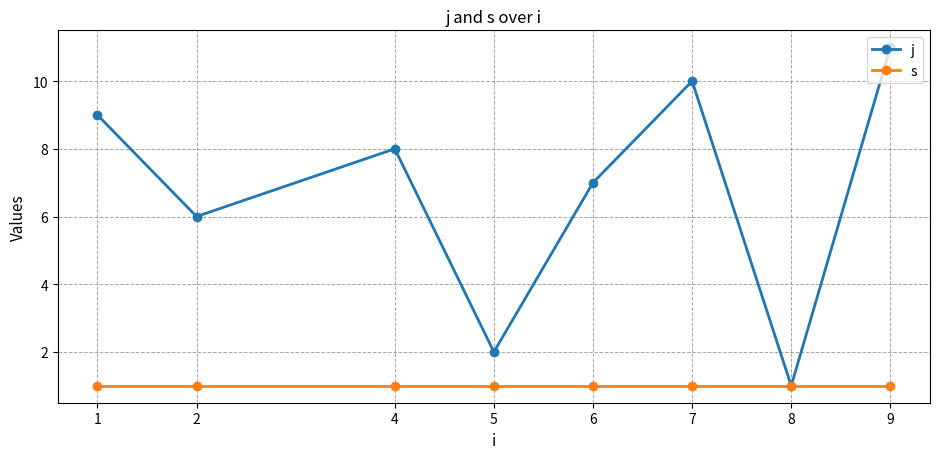

What are all the series names shown in the legend?

j, s